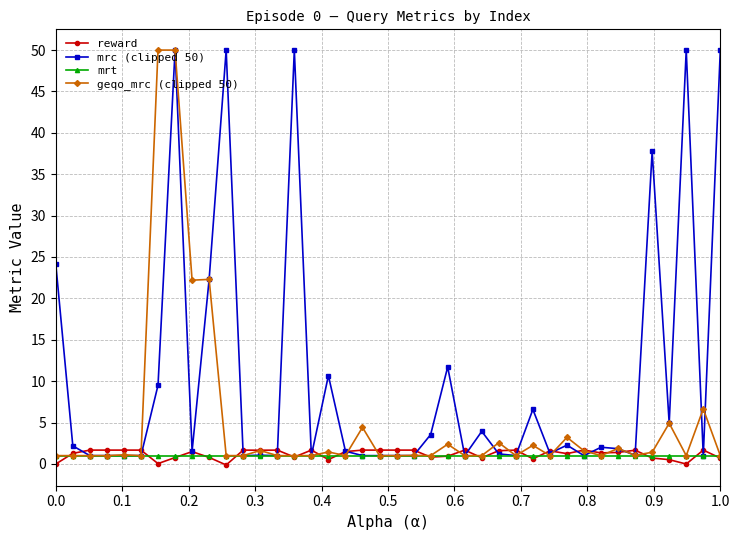

Which series has the largest total across all categories?

mrc (clipped 50)